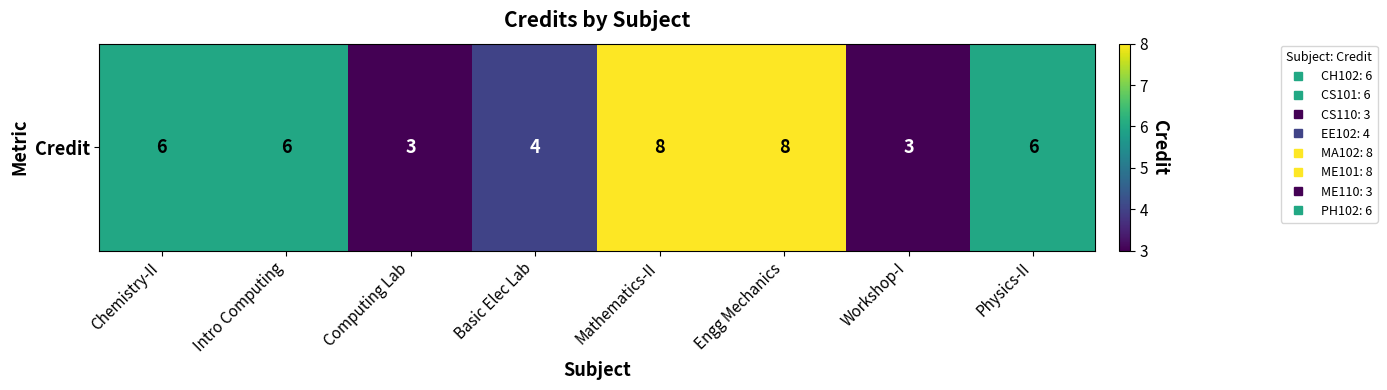

Which category has the lowest value across all series?

Computing Lab